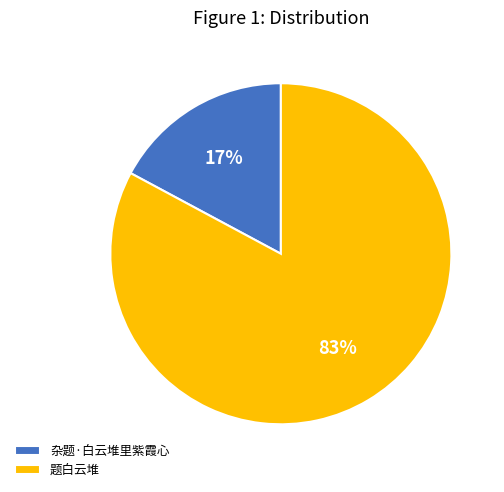

Which slice represents more than half of the pie?

题白云堆